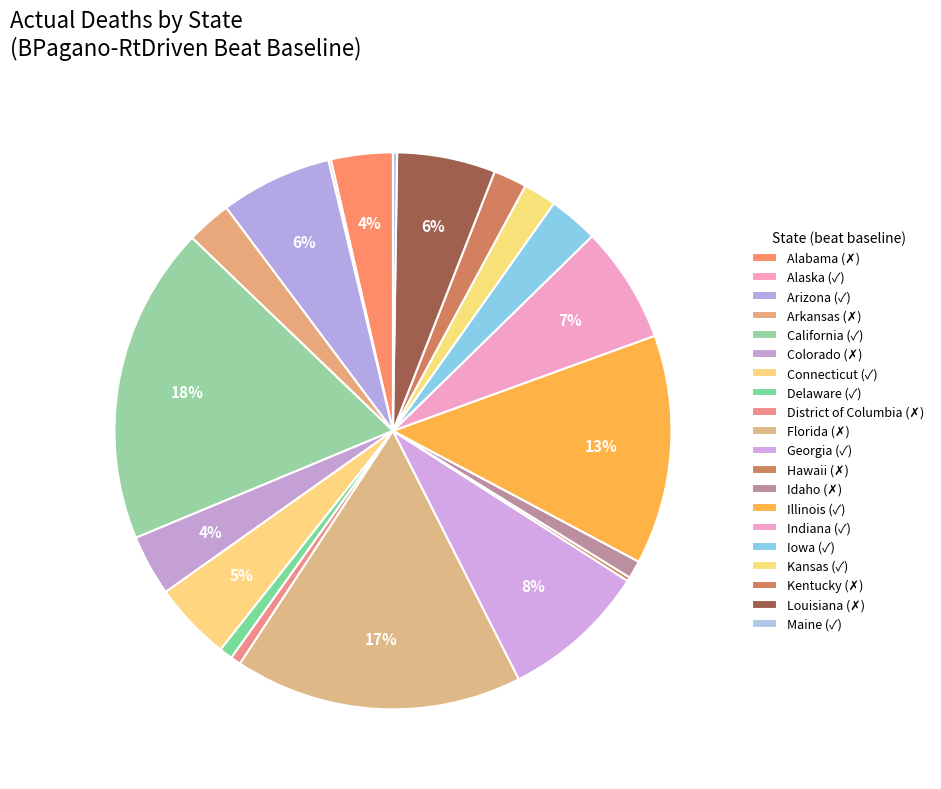

What is the change in value from Alabama to Arizona?

+3548